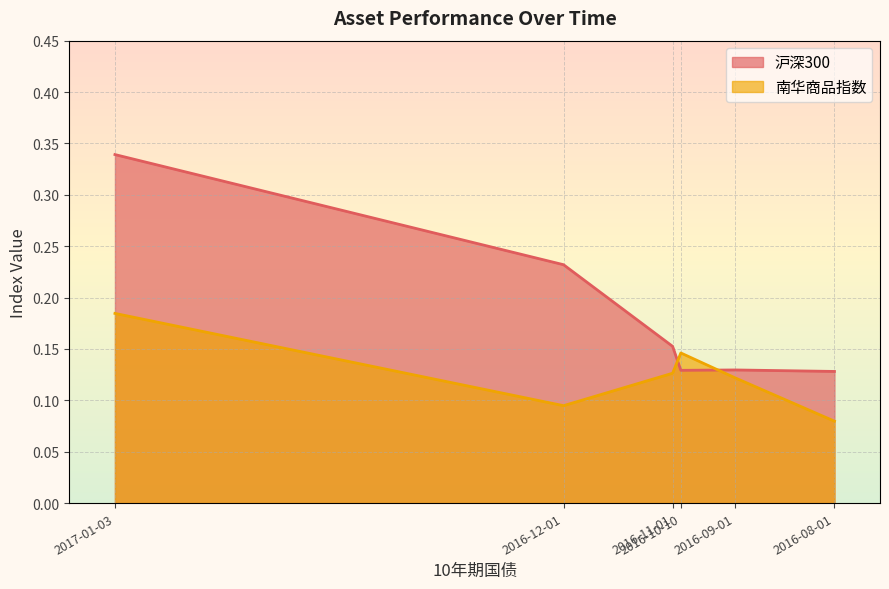

True or false: 沪深300 and 南华商品指数 cross at least once.

True